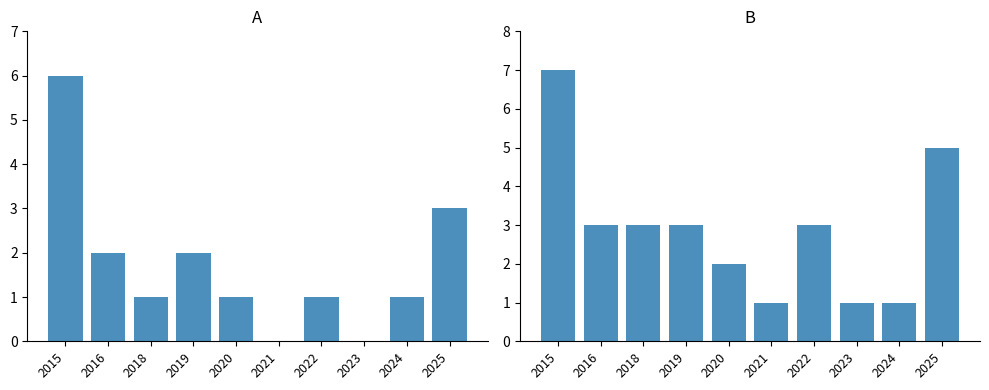

Reading left to right, transcribe all the data shown in this chart.

Robbery: 2015=6	2016=2	2018=1	2019=2	2020=1	2021=0	2022=1	2023=0	2024=1	2025=3
Total: 2015=7	2016=3	2018=3	2019=3	2020=2	2021=1	2022=3	2023=1	2024=1	2025=5